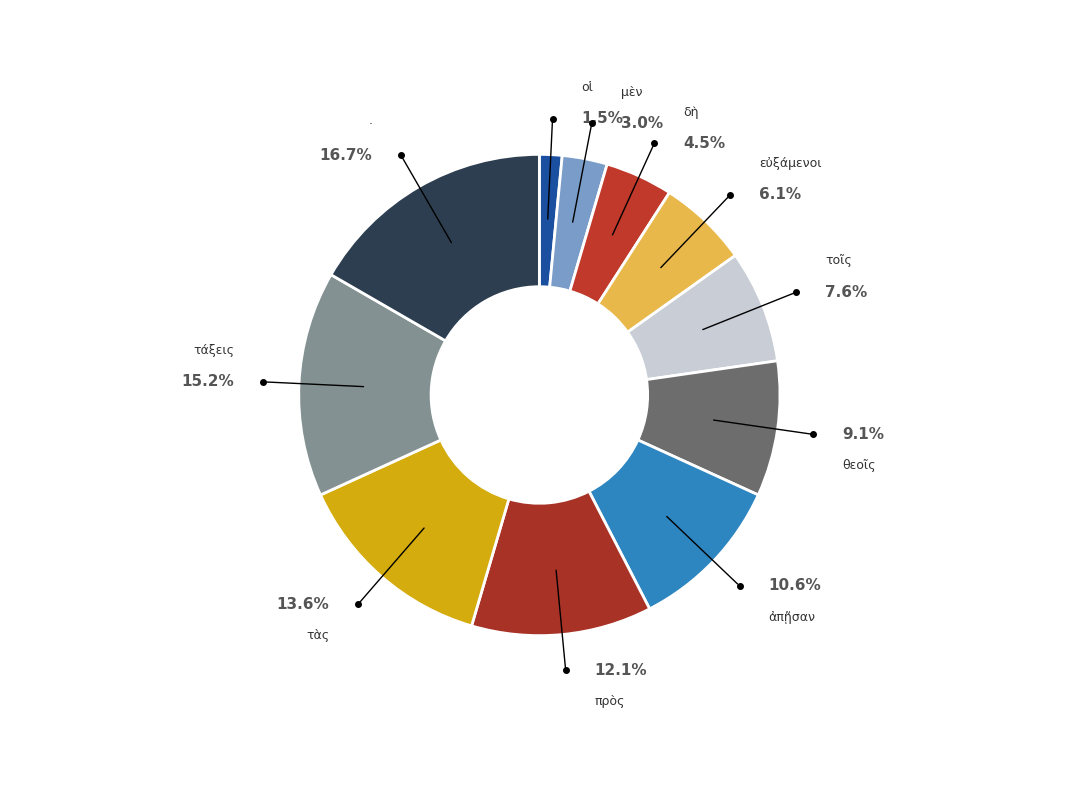

To the nearest percent, what is the average slice percentage?

9%